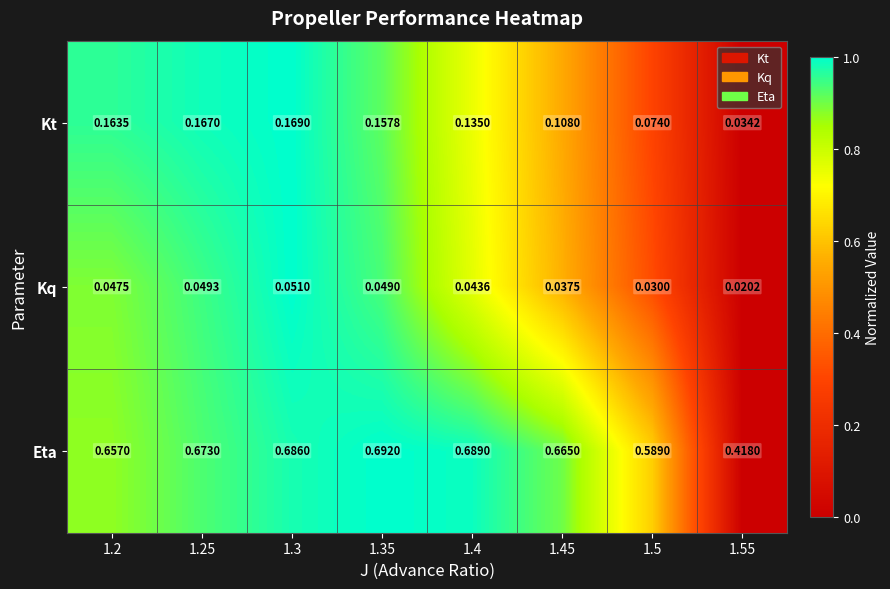

Which category has the highest value across all series?

1.35